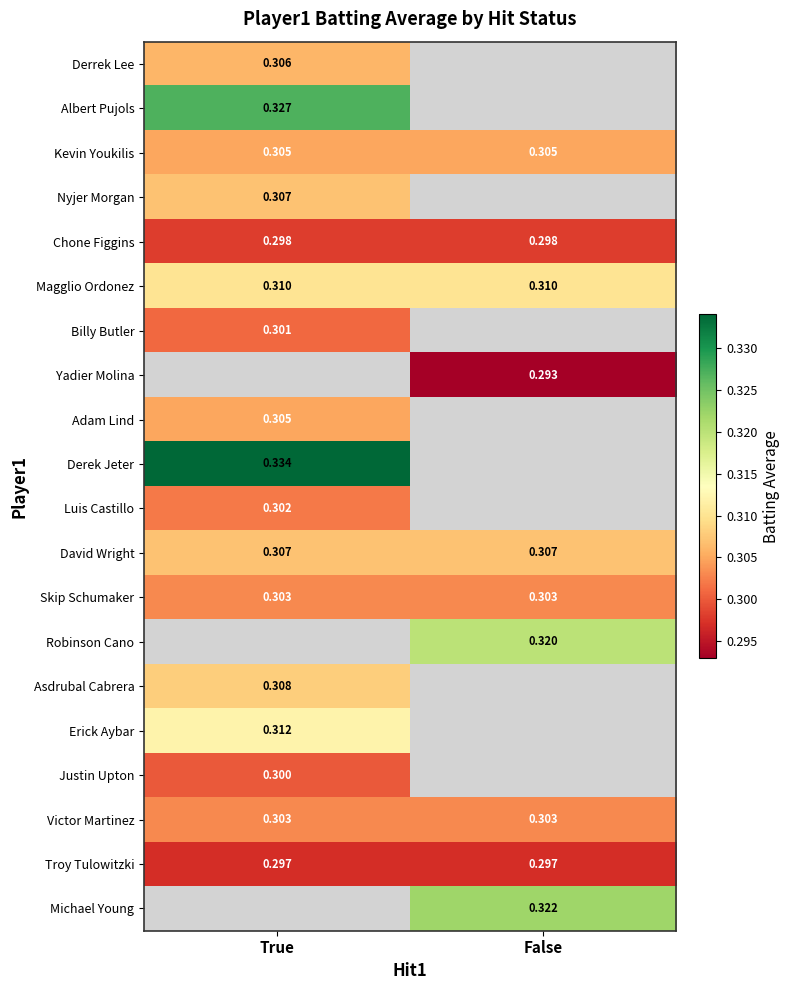

Between True and False, which is larger?

False